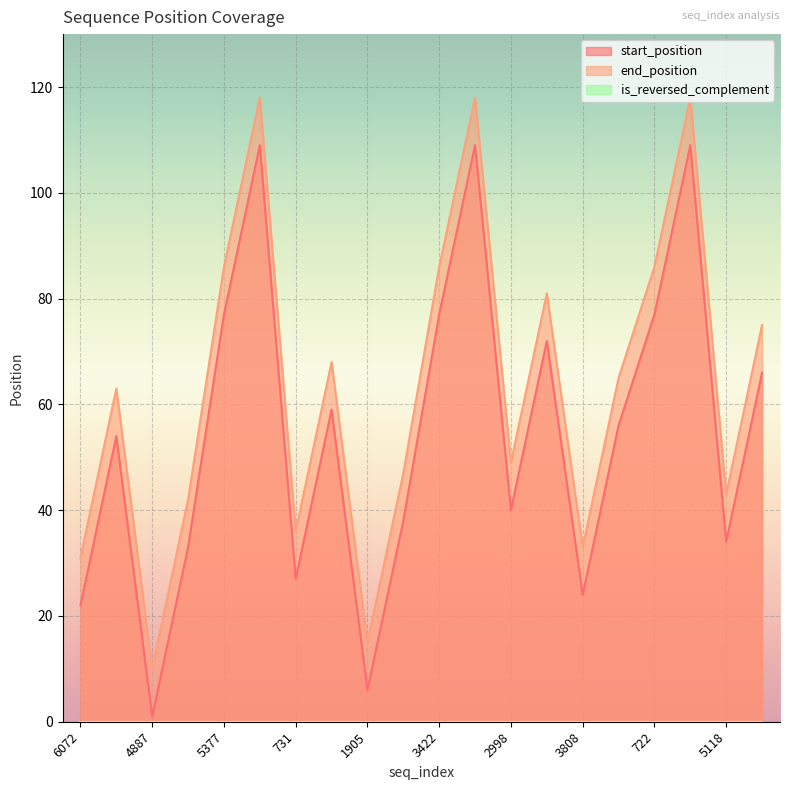

How many lines are shown in the chart?

3